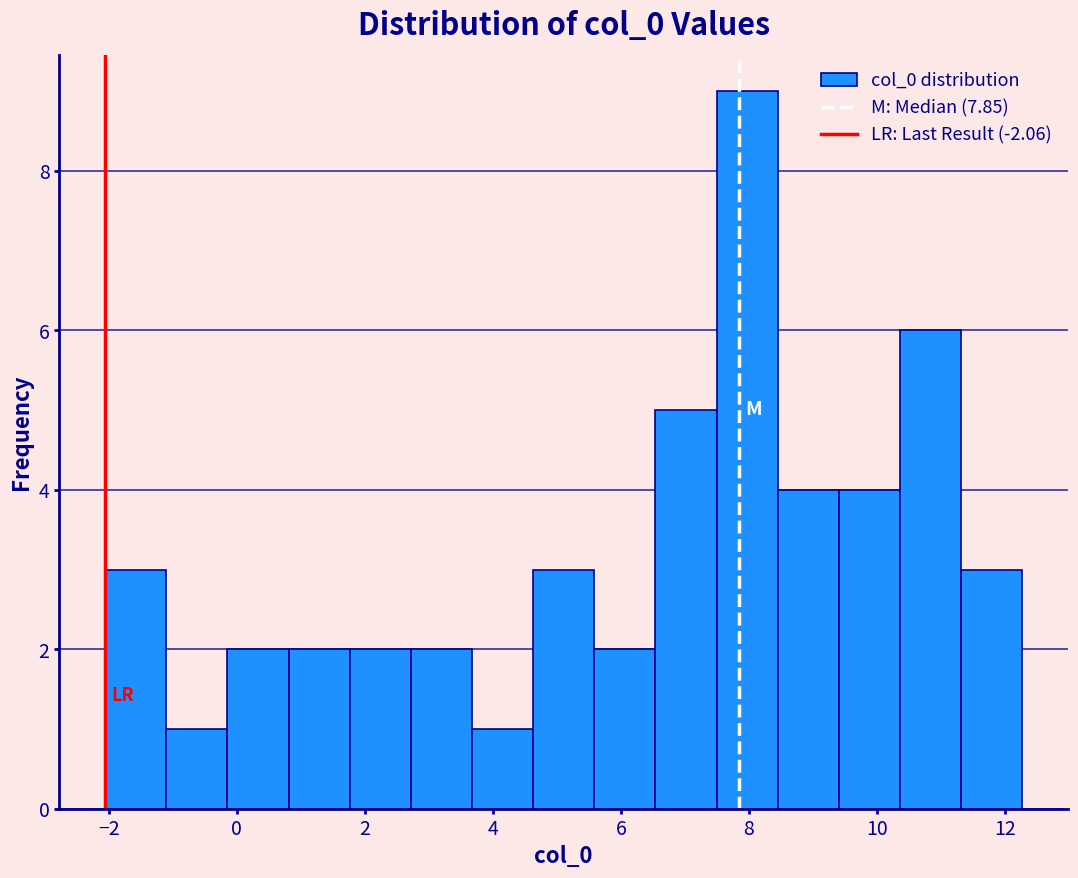

What is the height of the bar covering 2.8 to 3.6 on the x-axis? Neither the bar edges nor the heights are printed on the chart, so give them approximately, as read against the axes.

2